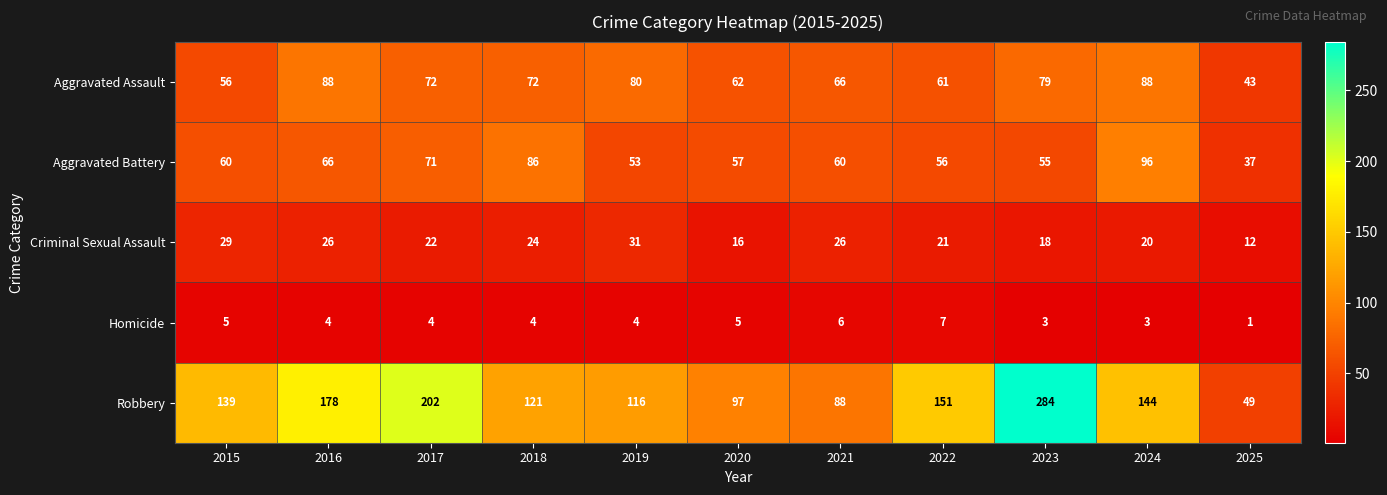

What is the sum of the Aggravated Battery values at 2020 and 2022?

113